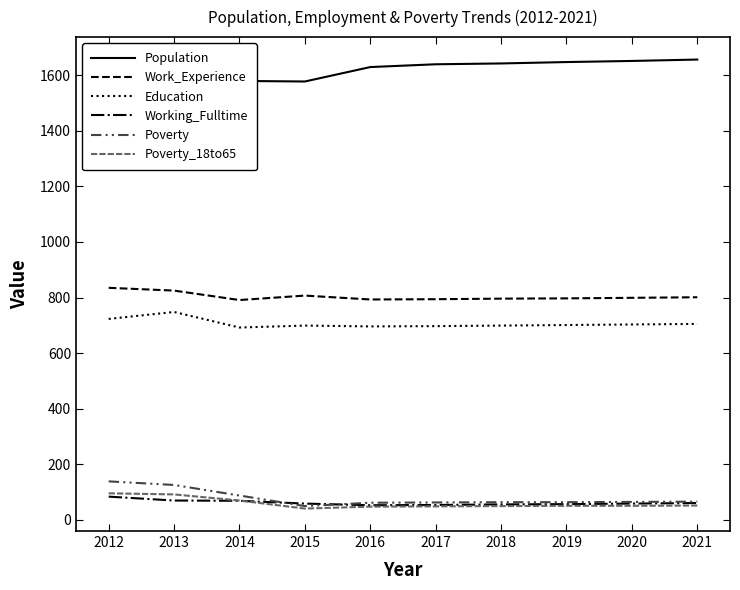

In Education, how many points are higher than both neighbors (excluding endpoints)?

2